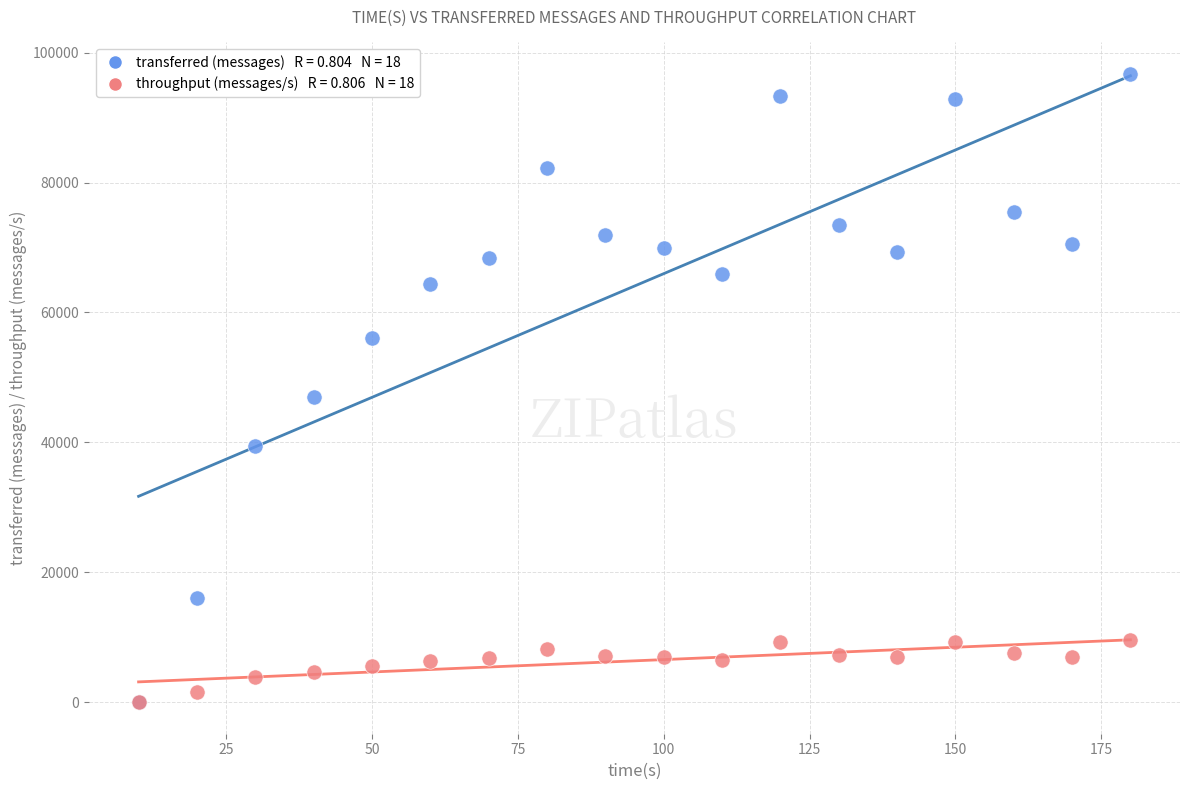

Across all series, what Y value is closest to 48360?

47060